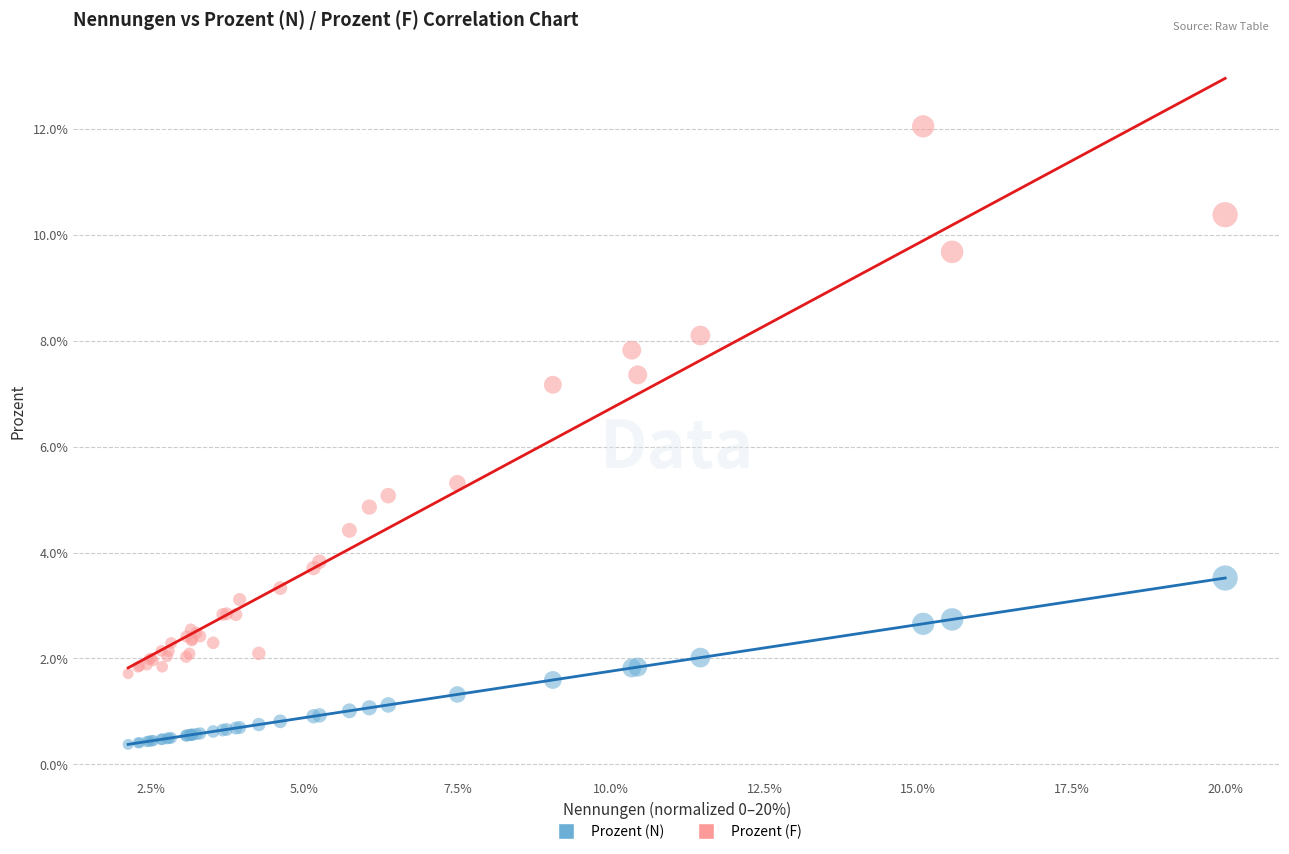

Which series has the widest spread of Y values?

Prozent (F)